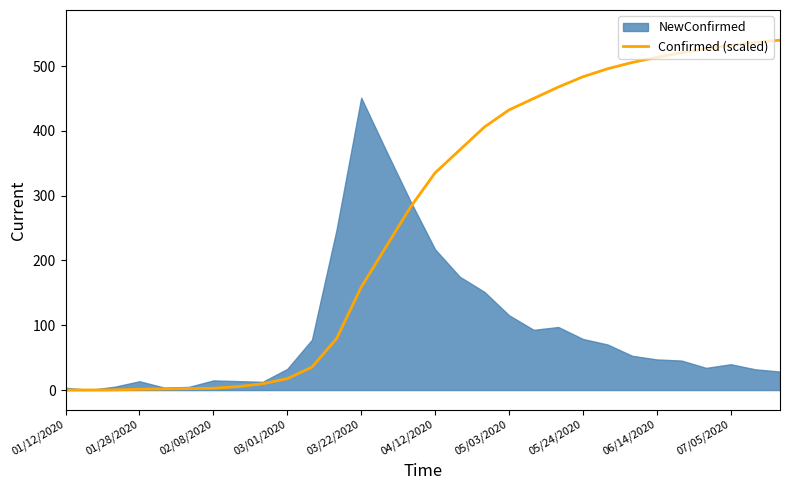

Reading left to right, extract all data points from this chart.

0.1	0.2	0.4	1.2	1.7	2.2	2.8	5.3	9.7	17.6	35.3	79.4	158.8	220.6	282.4	335.3	370.6	405.9	432.4	450.0	467.6	483.5	495.9	505.6	513.5	520.6	526.8	532.1	536.5	540.0